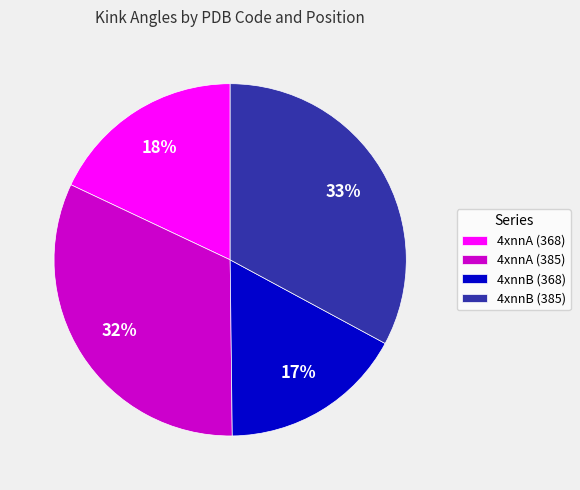

True or false: 4xnnA (368) accounts for 18% of the total.

True